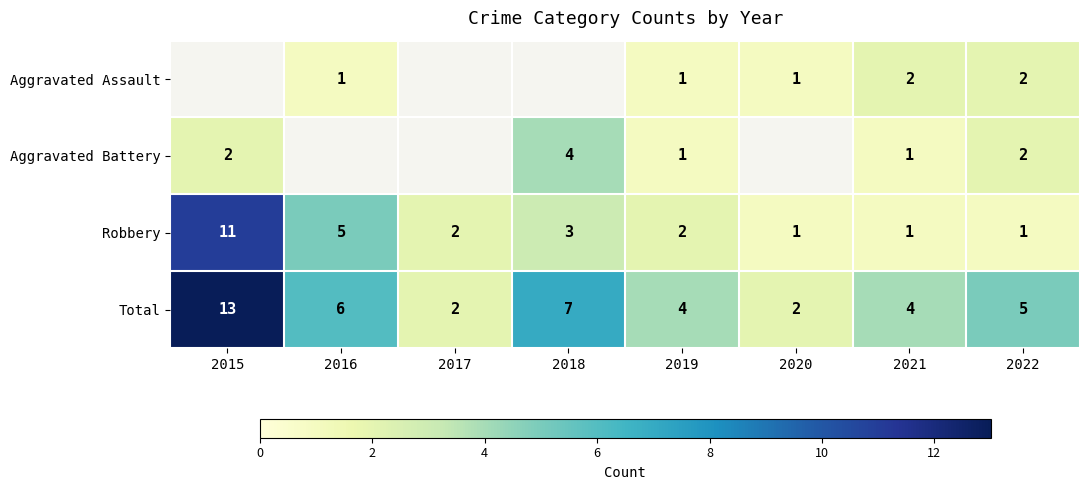

Between 2019 and 2016, which is larger?

2019